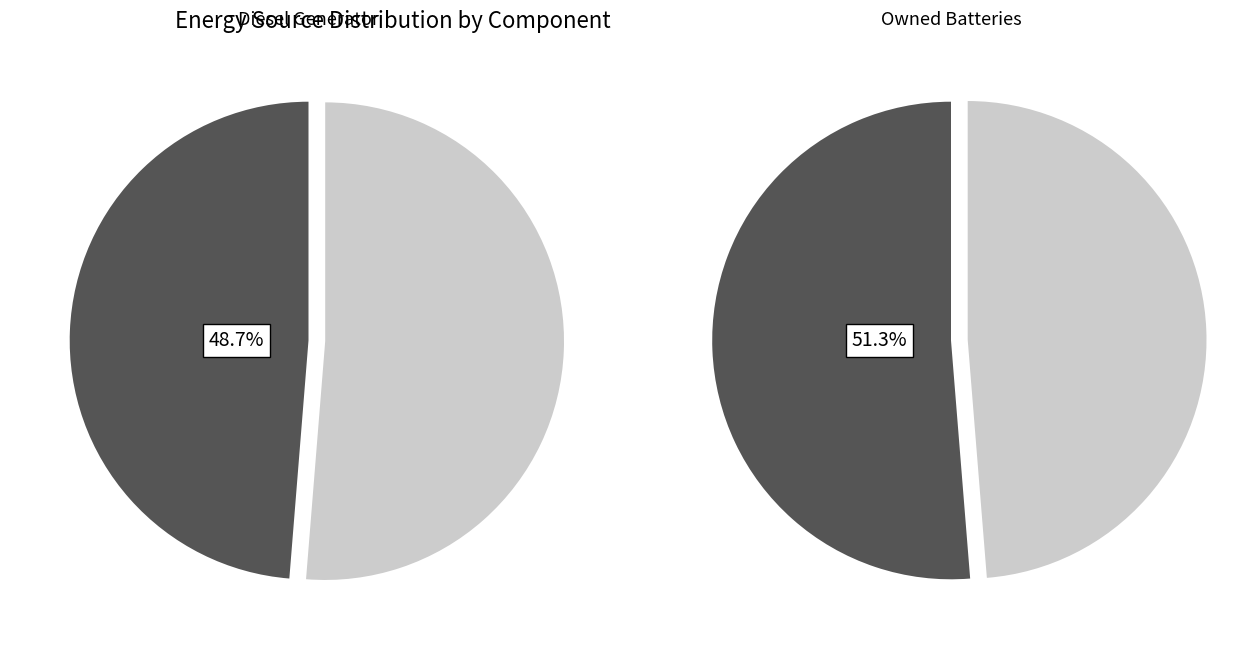

True or false: Owned PV accounts for 0% of the total.

True